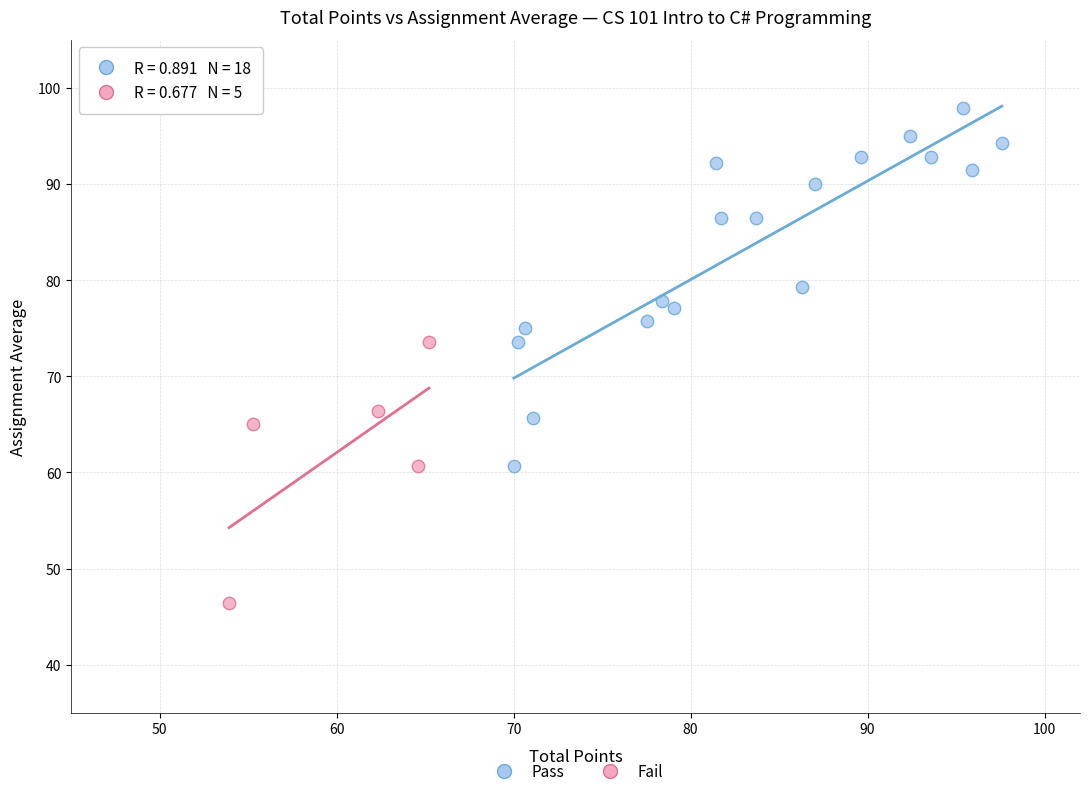

Which series has the widest spread of Y values?

Pass